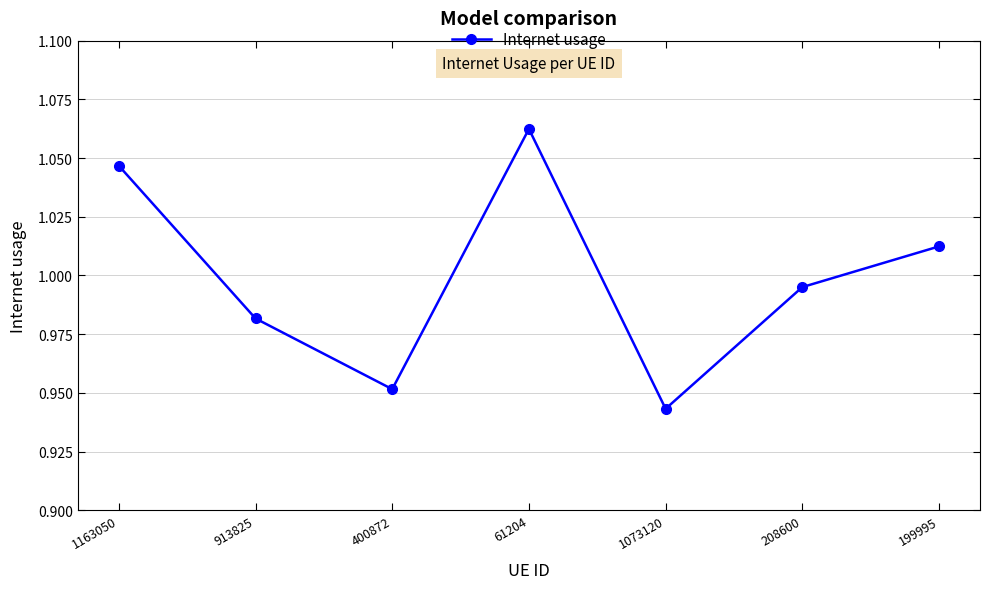

Which label corresponds to the largest value in the chart?

61204